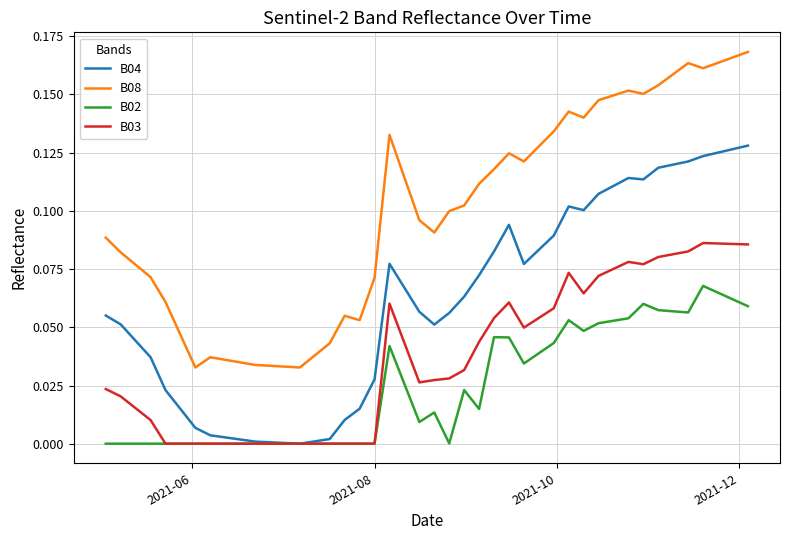

Which series has the largest range (max minus min)?

B08